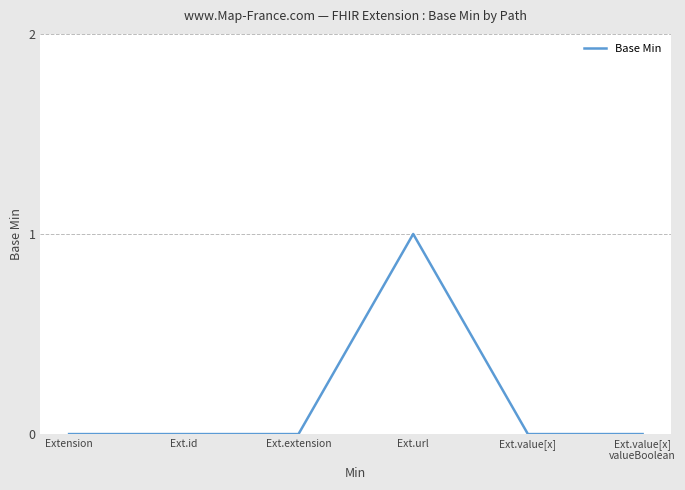

Which category has the highest value across all series?

Ext.url